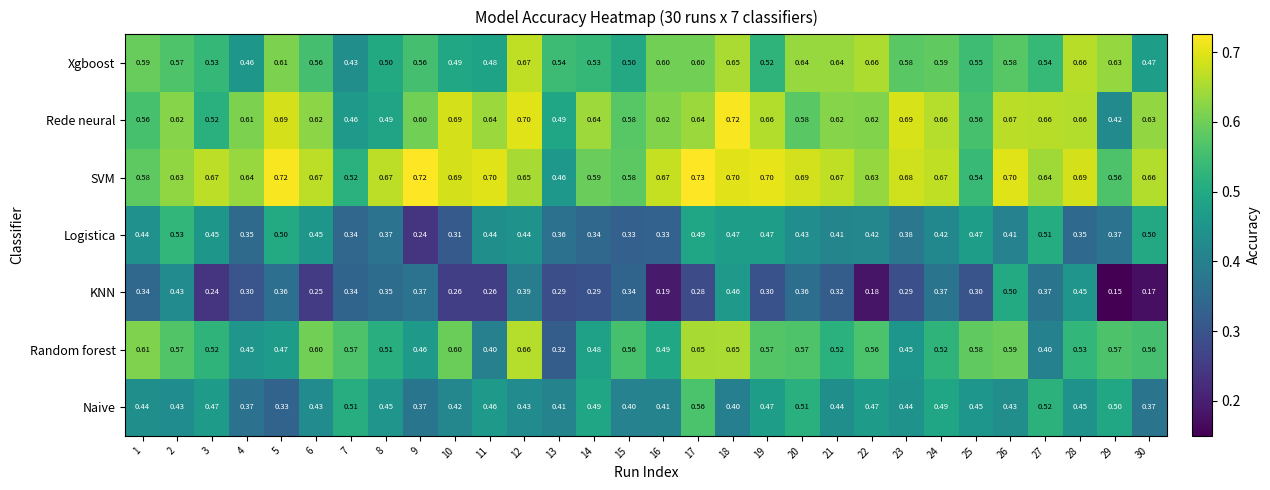

Which series has the largest total across all categories?

SVM